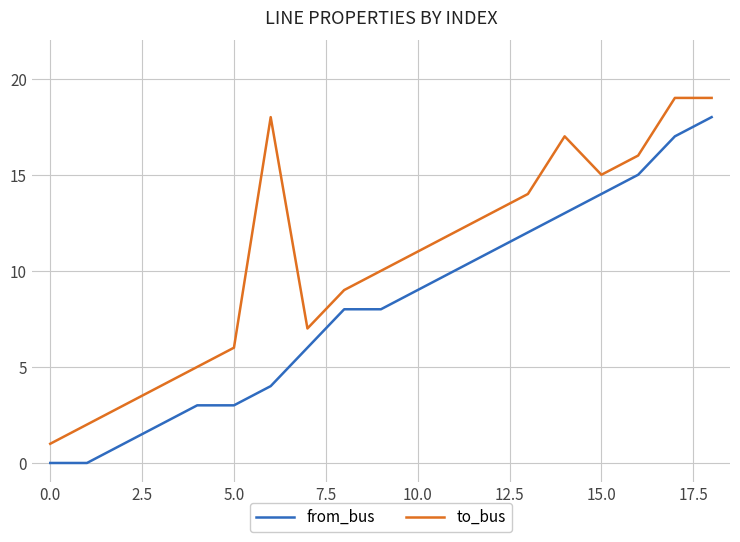

True or false: to_bus and from_bus intersect in this chart.

False